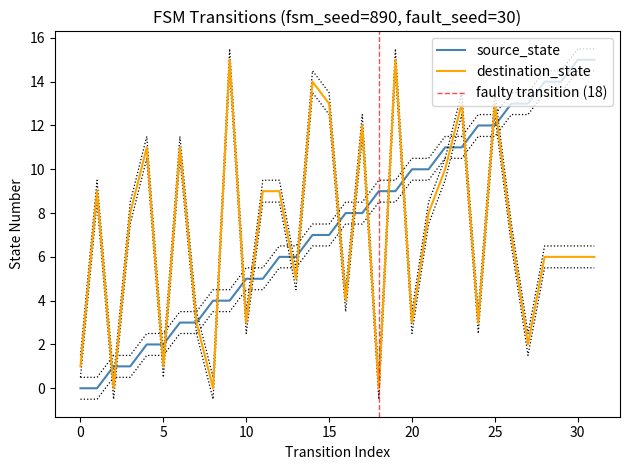

Read the source_state value at 15.

7